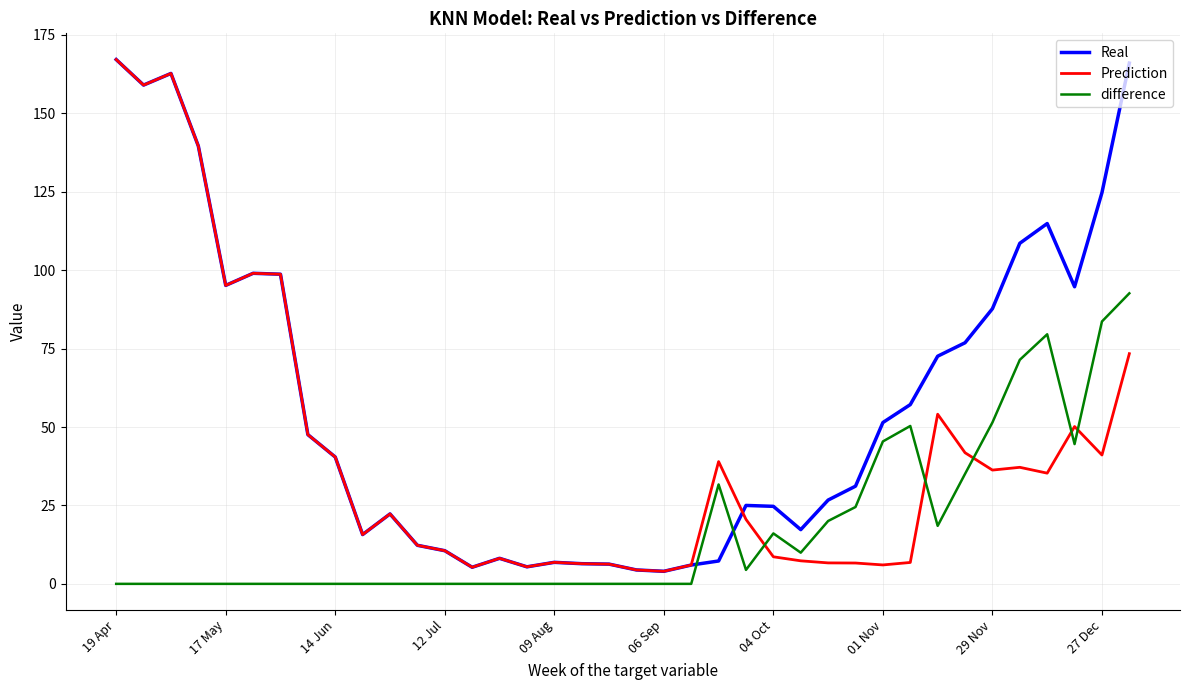

What is the minimum value for Prediction?

4.0